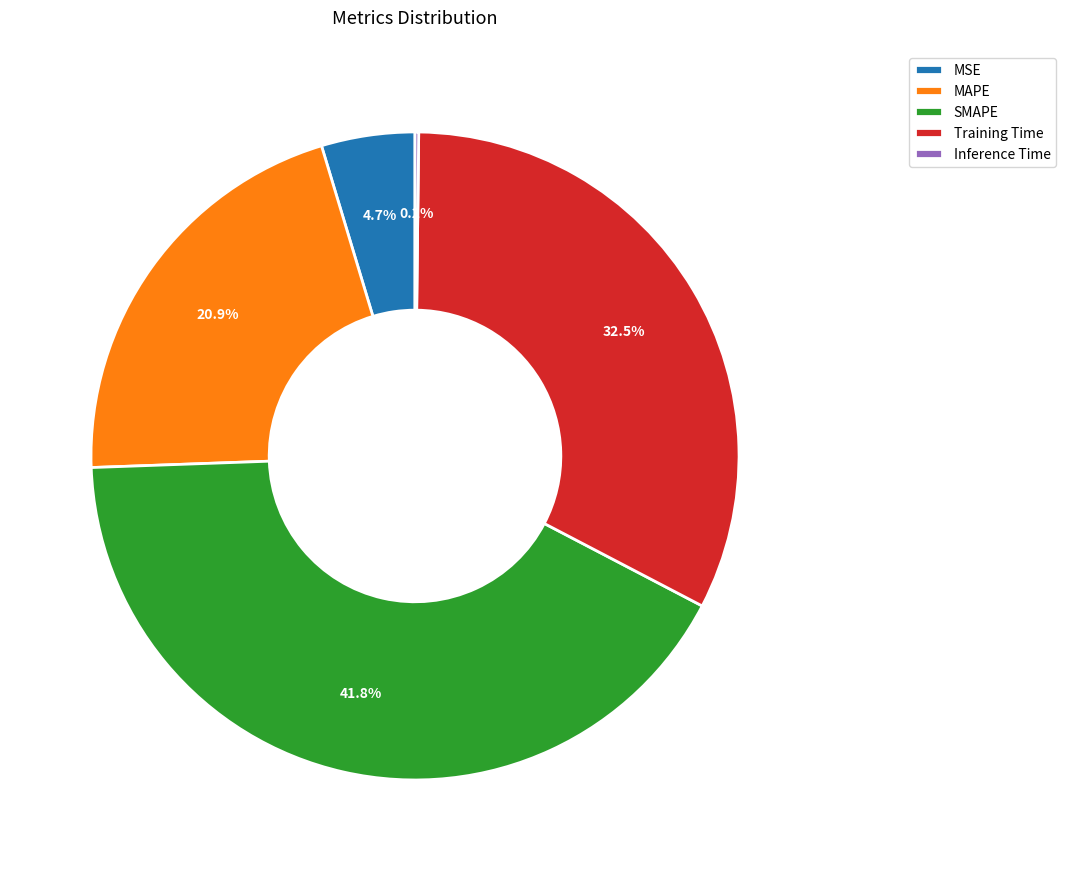

What portion of the pie excludes MSE?

95.3%